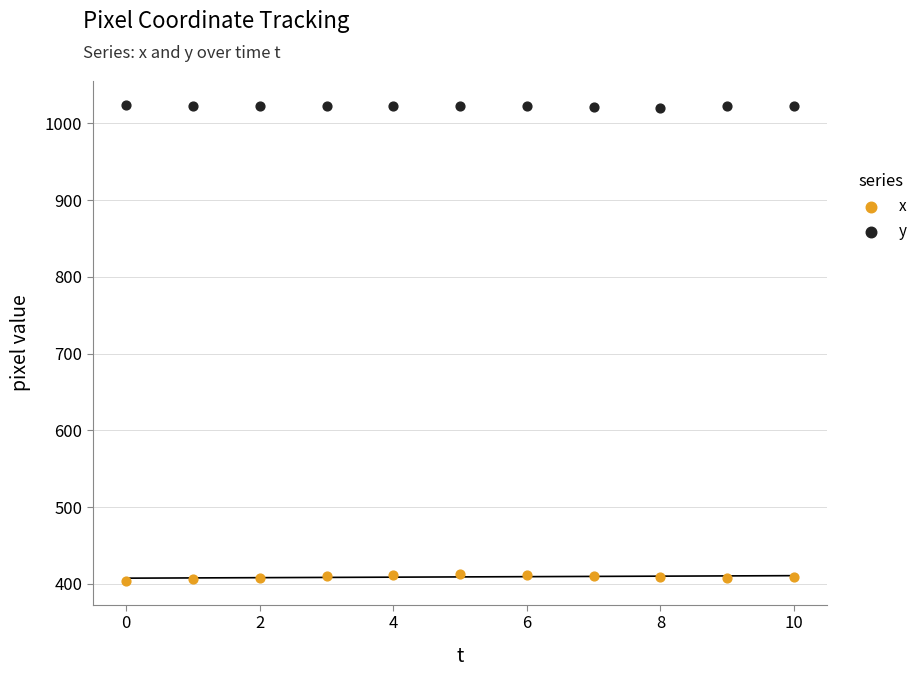

Which series reaches the minimum Y coordinate?

x